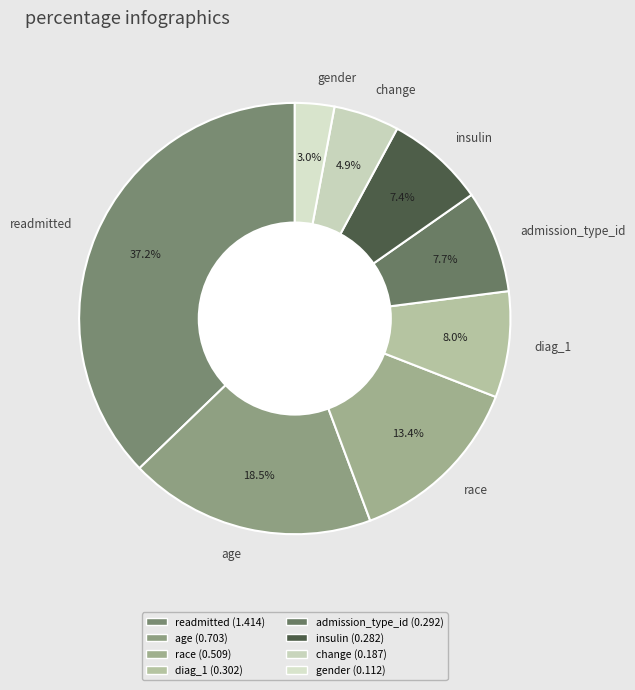

Is there any slice that represents more than half of the pie?

No